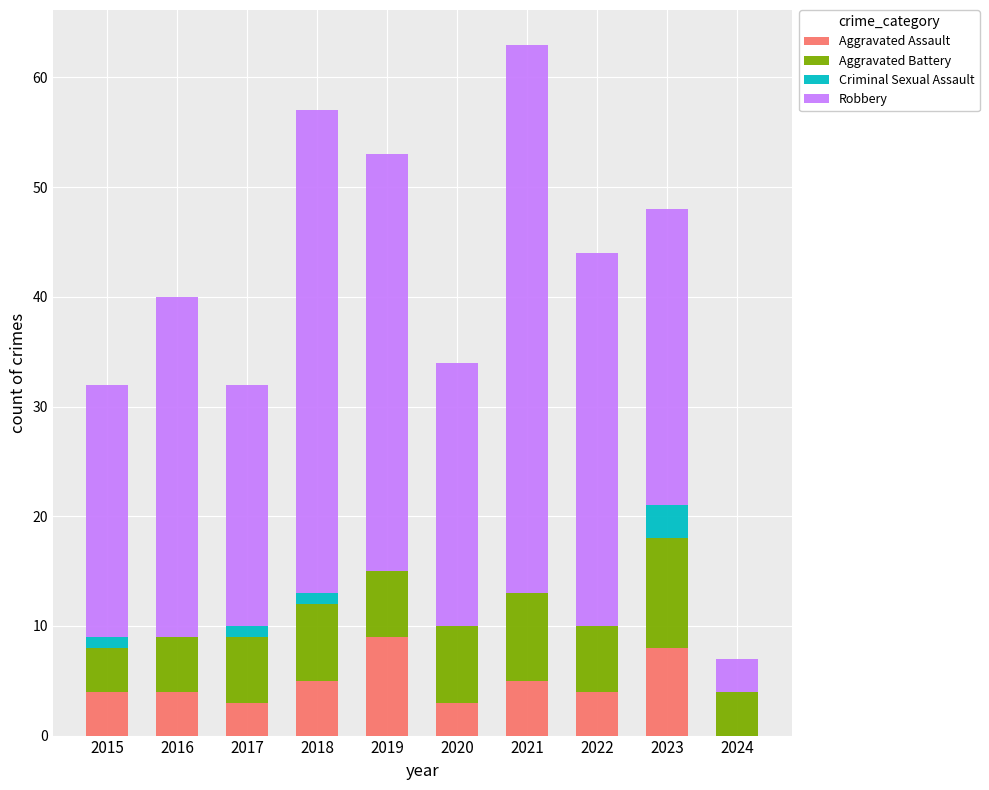

Are the bars horizontal?

No